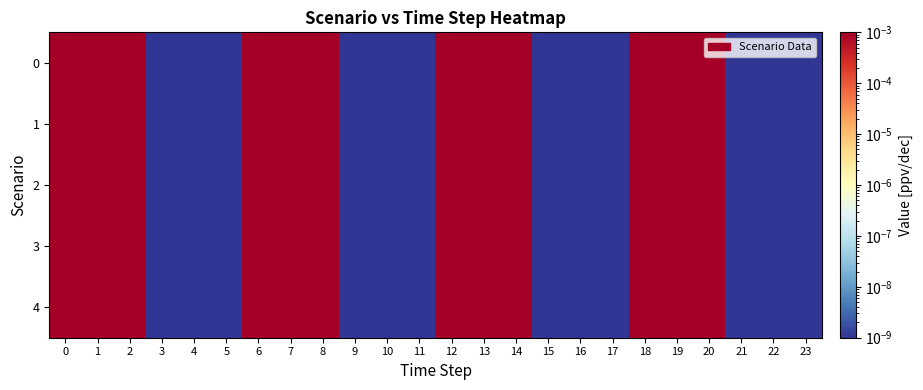

At 12, list the series in order from smallest to largest.

4, 2, 0, 1, 3